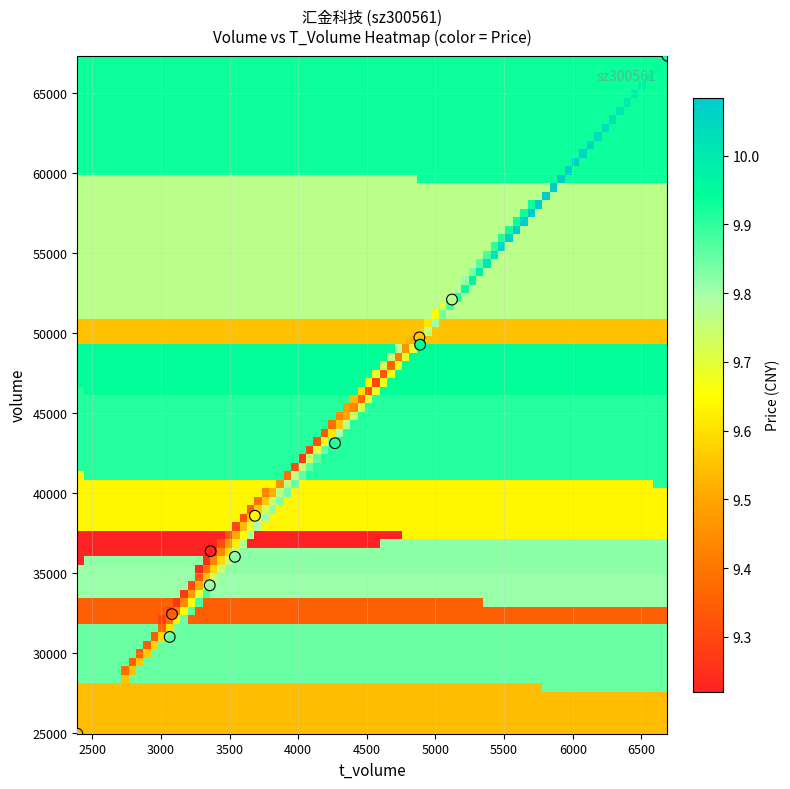

List the coordinates of all points as (X, Y) pairs, reading left to right.

(2391, 24973)  (3064, 31025)  (3081, 32448)  (3356, 34251)  (3362, 36384)  (3539, 36032)  (3685, 38596)  (4268, 43135)  (4883, 49750)  (4888, 49291)  (5120, 52114)  (6690, 67353)